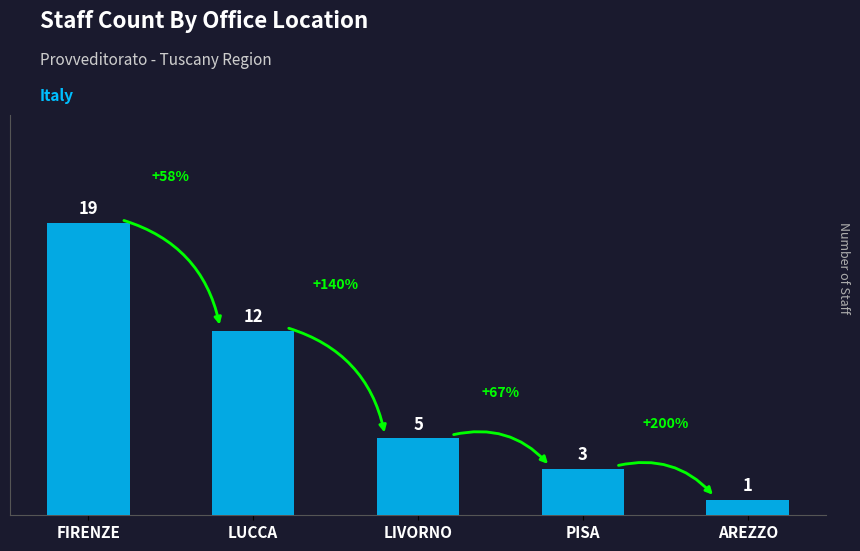

What is the value of the 1st bar from the left?

19